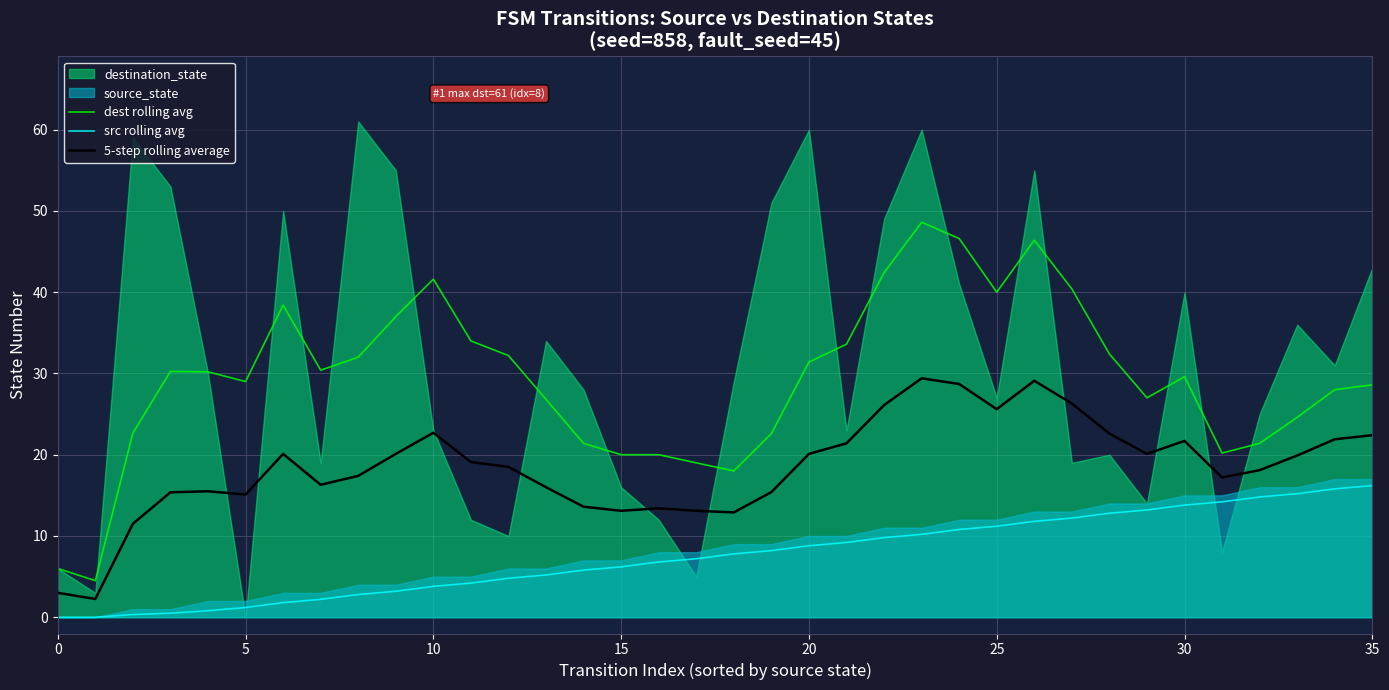

In dest rolling avg, how many points are lower than both neighbors (excluding endpoints)?

7